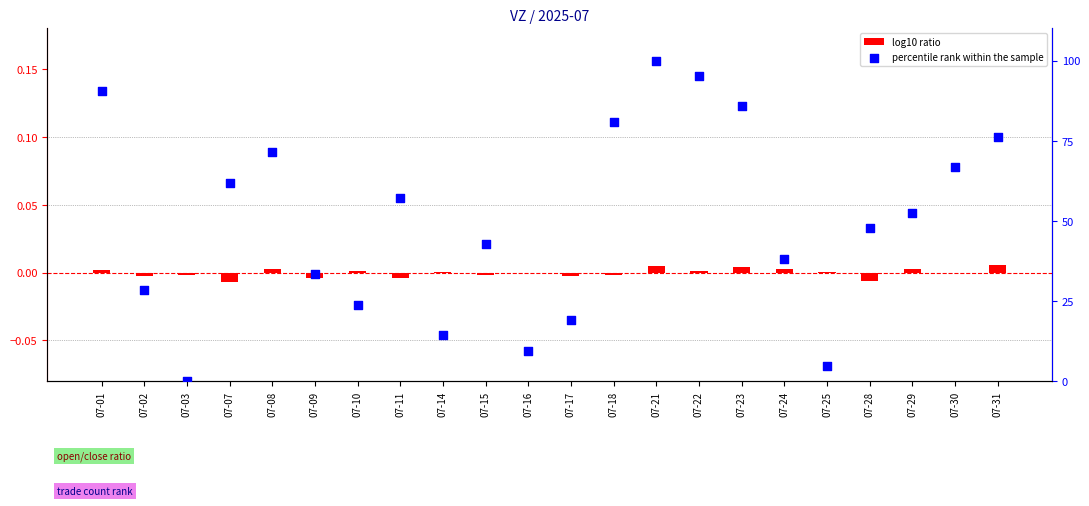

What is the change in value from 07-07 to 07-14?

-47.6